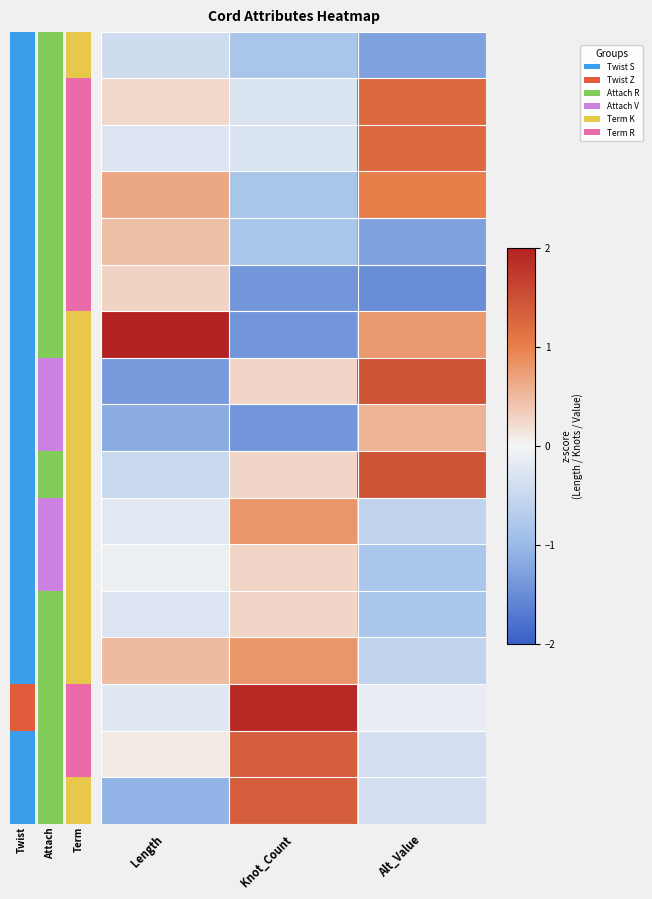

Between Length and Knot_Count, which series saw the biggest shift?

p7